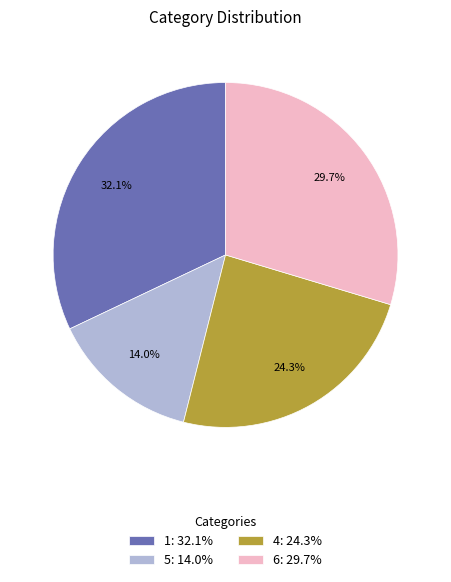

Count the number of slices in the pie.

4